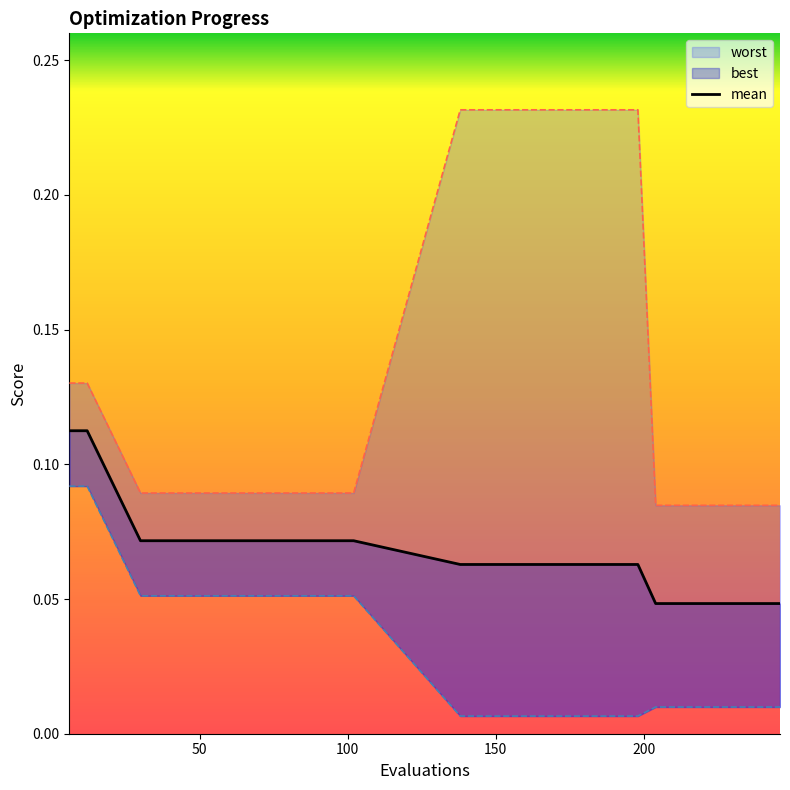

Is the value of mean at 240 greater than the value of best at 246?

Yes